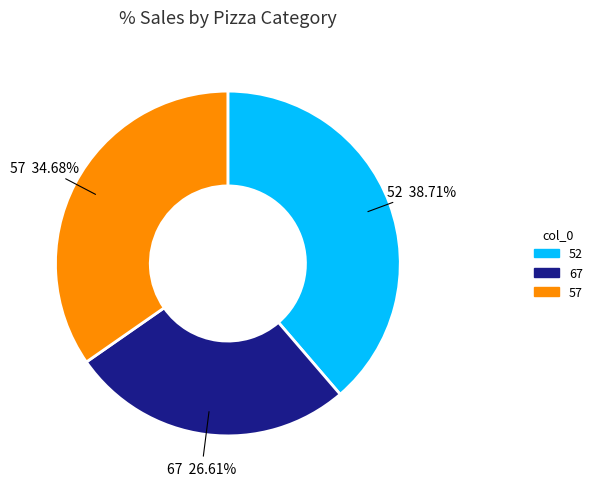

What percentage do 52 and 57 together represent?

73.4%